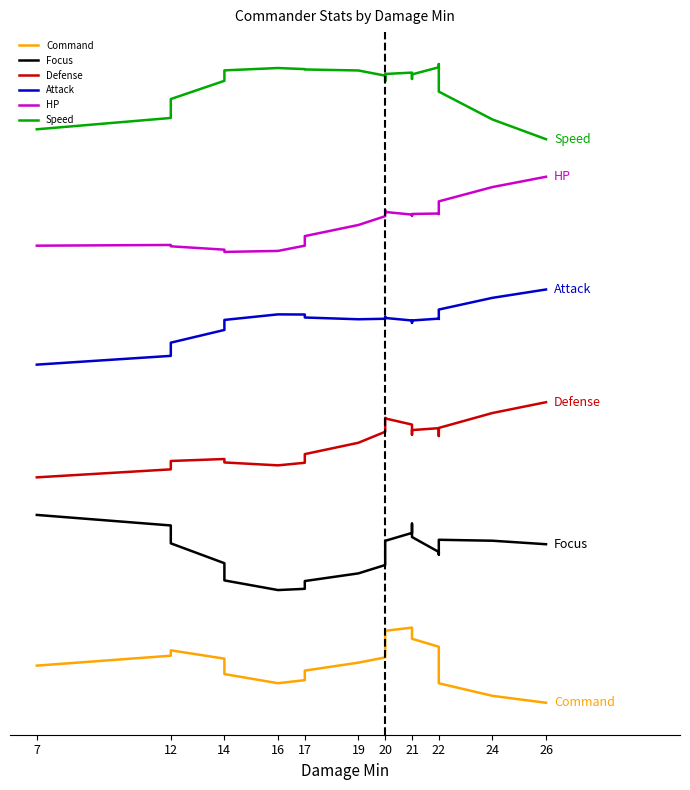

What is the total value across all series at 19?

1023.7